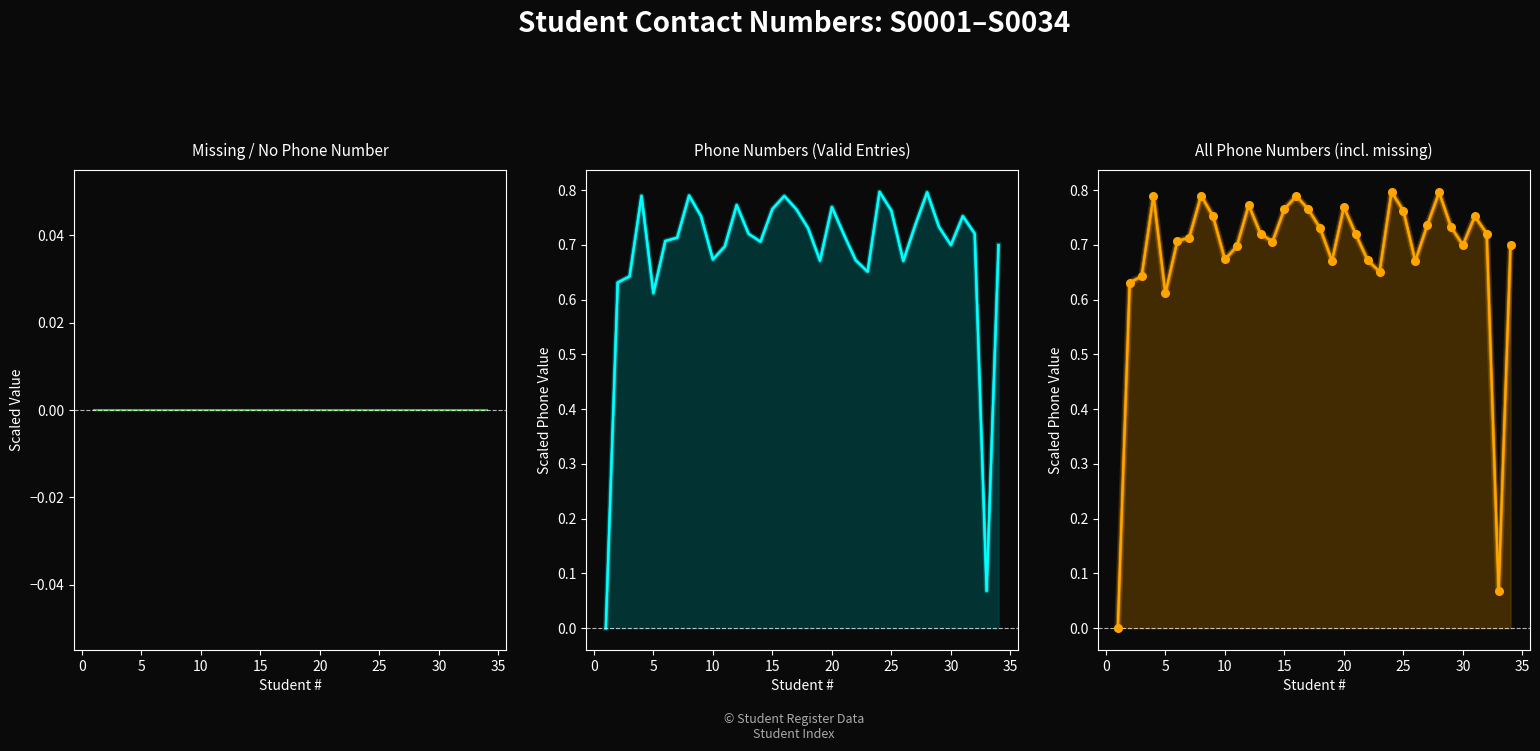

At how many categories does at least one series exceed 0?

33